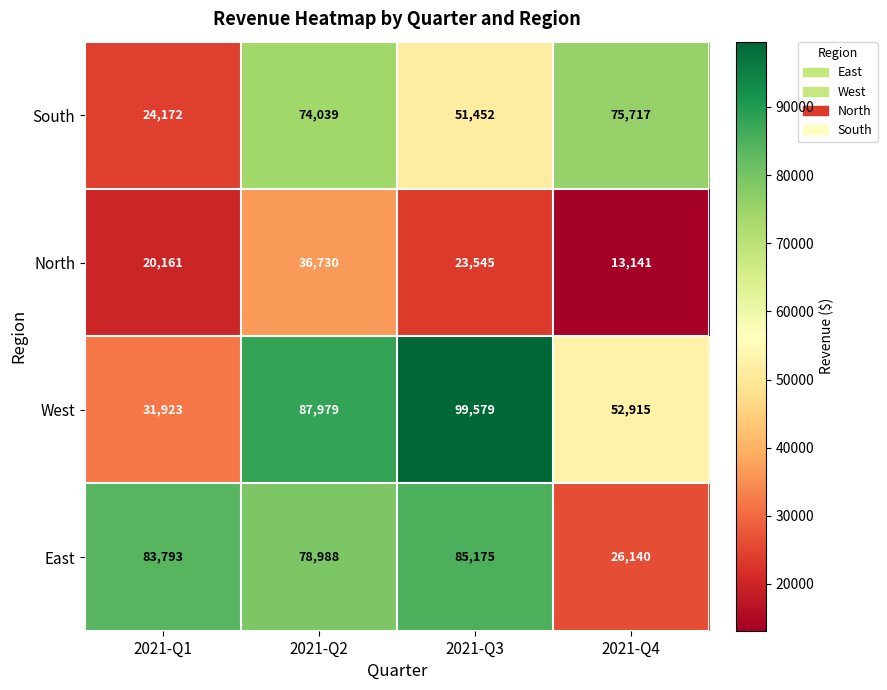

At how many categories does at least one series exceed 57670?

4